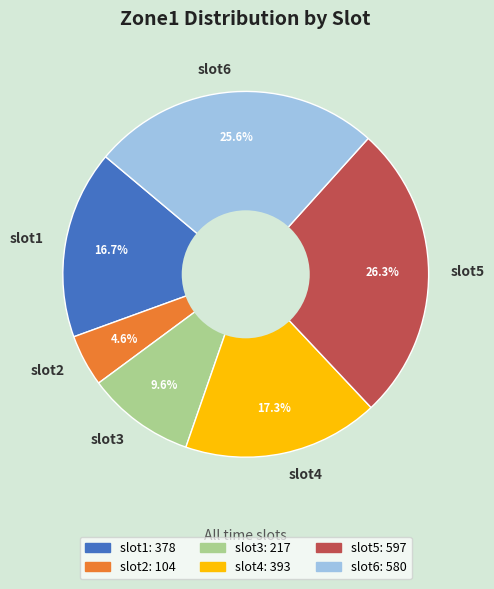

Is the sum of slot1 and slot4 greater than half?

No